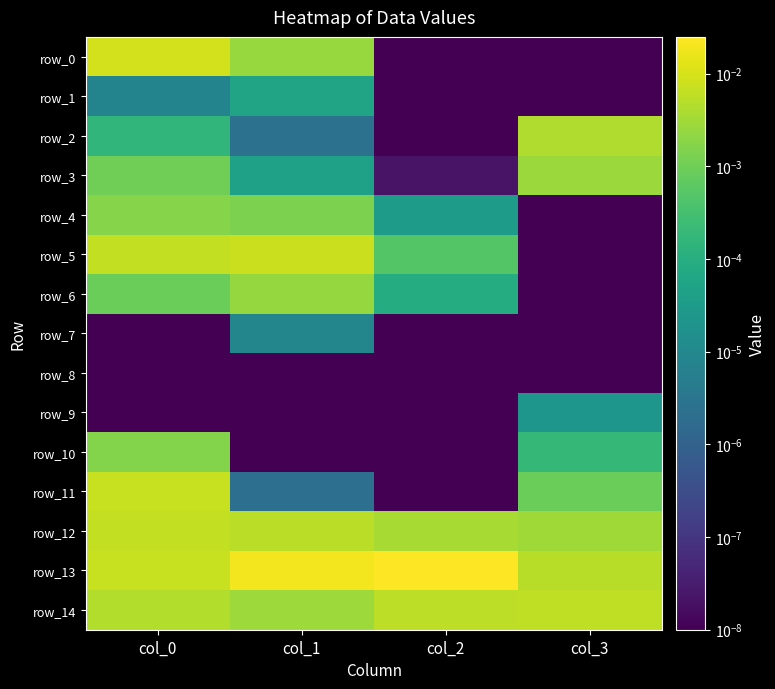

Between col_3 and col_1, which is larger?

col_1